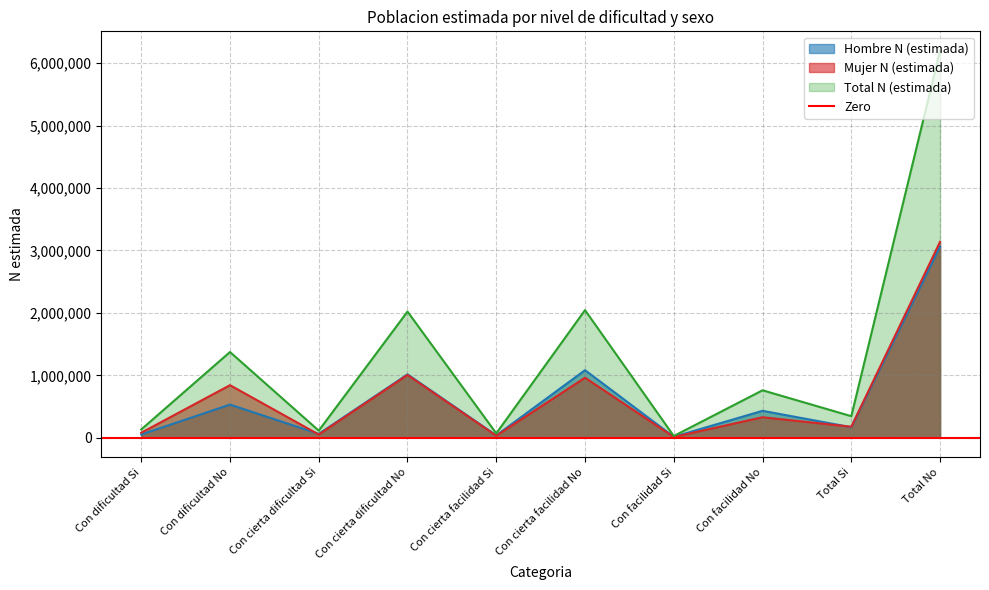

Reading left to right, transcribe all the data shown in this chart.

Hombre N (estimada): 52827	531314	62306	1015588	38123	1082453	15633	431567	168890	3060921
Mujer N (estimada): 80034	842299	51939	1005599	32251	961689	12514	328644	176737	3138232
Total N (estimada): 132861	1373613	114245	2021187	70373	2044143	28148	760210	345627	6199153